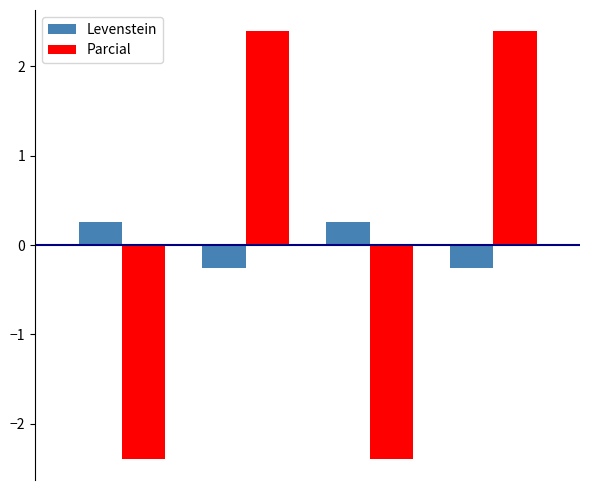

At how many categories does at least one series exceed 0?

4